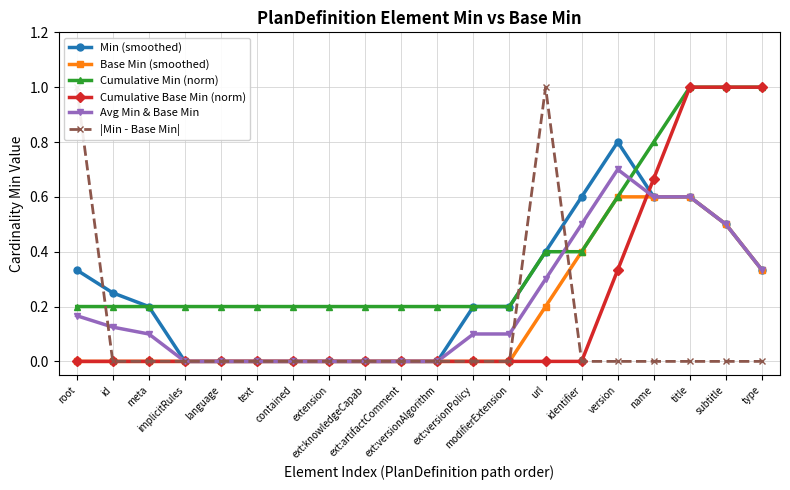

Which category has the lowest value across all series?

implicitRules